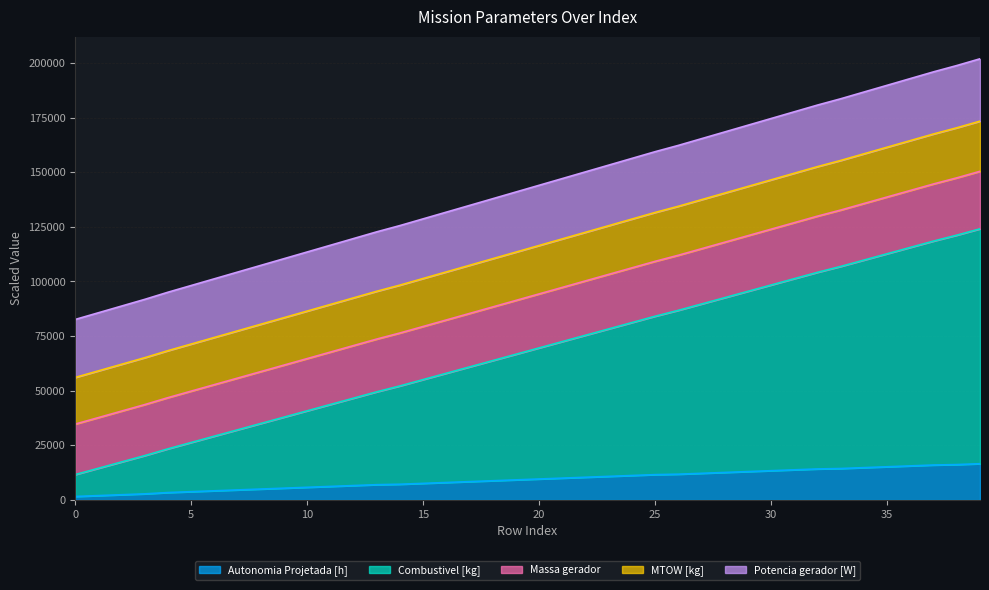

True or false: Potencia gerador [W] has more than 0 points higher than both neighbors.

False